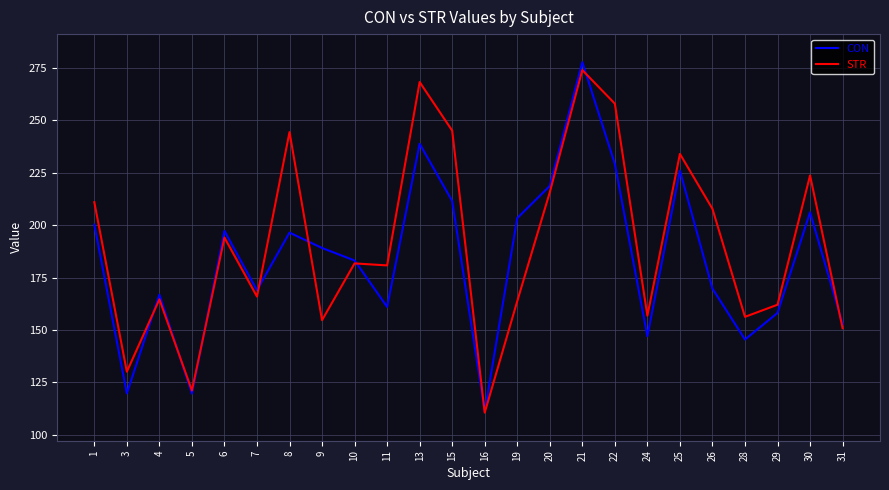

At which label is STR closest to 192?

6